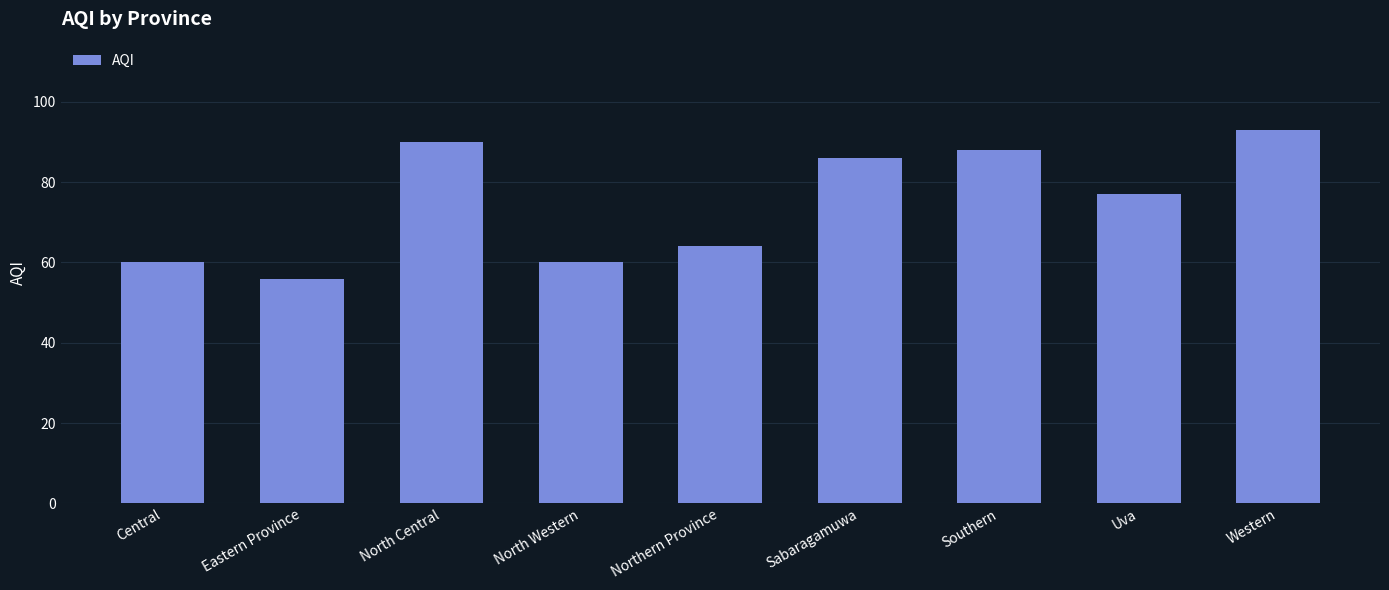

Reading left to right, extract all data points from this chart.

60	56	90	60	64	86	88	77	93